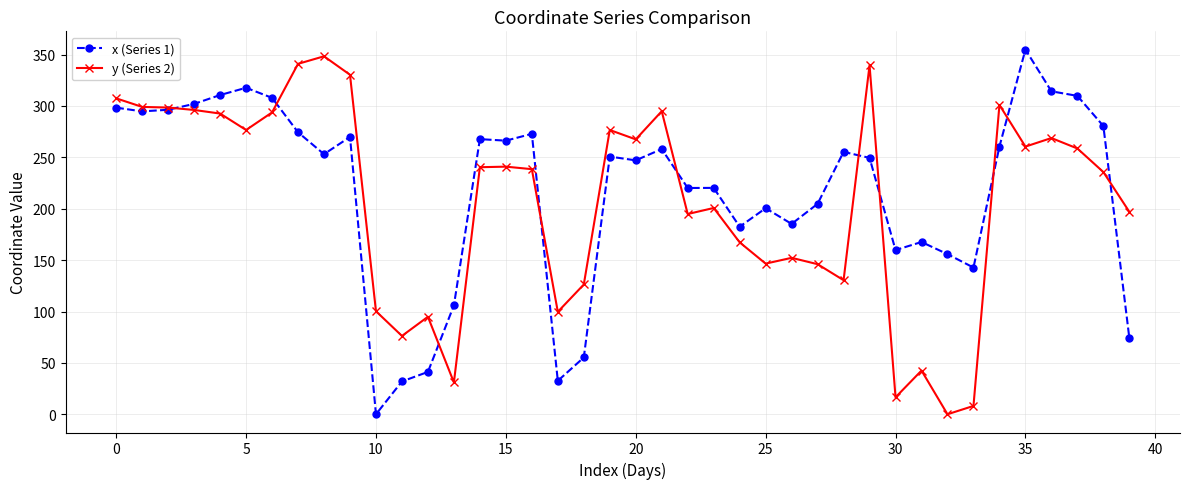

What are all the series names shown in the legend?

x (Series 1), y (Series 2)